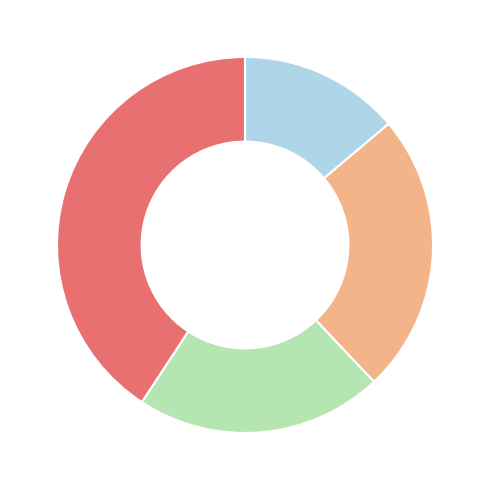

Does any single category account for the majority?

No